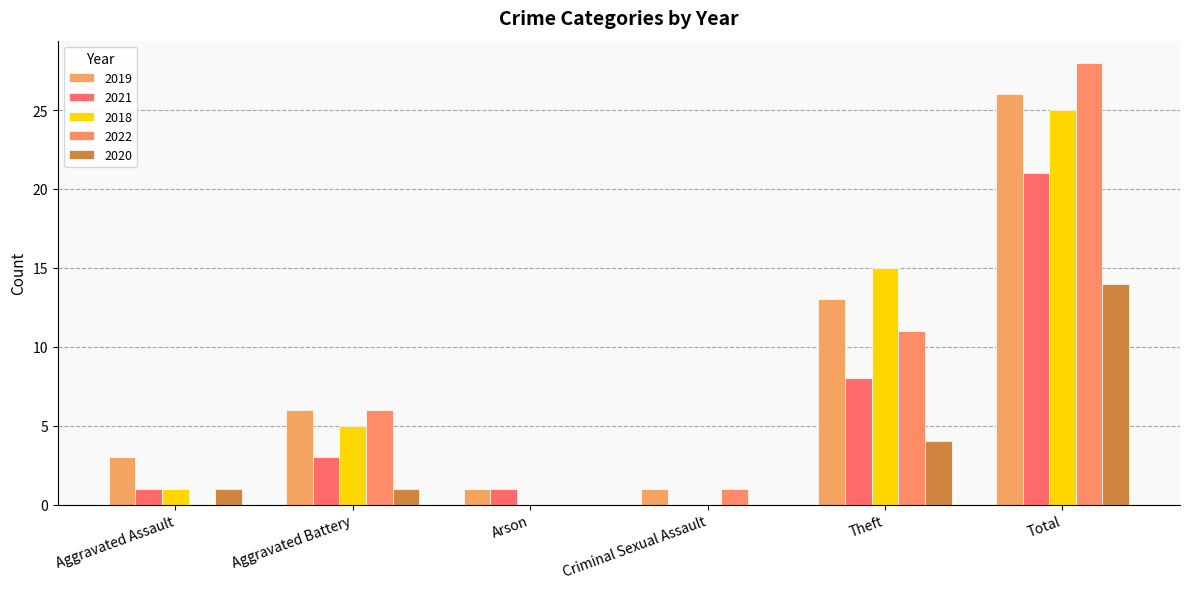

How many categories are shown in the chart?

6